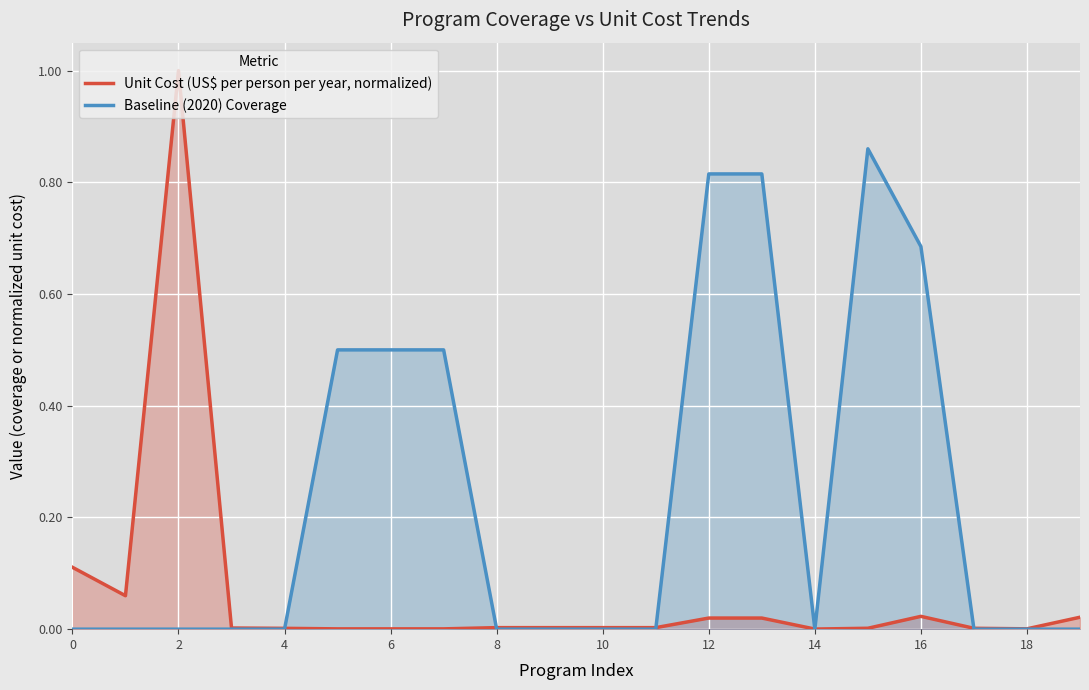

How many times do Baseline (2020) Coverage and Unit Cost (US$ per person per year, normalized) cross each other?

6